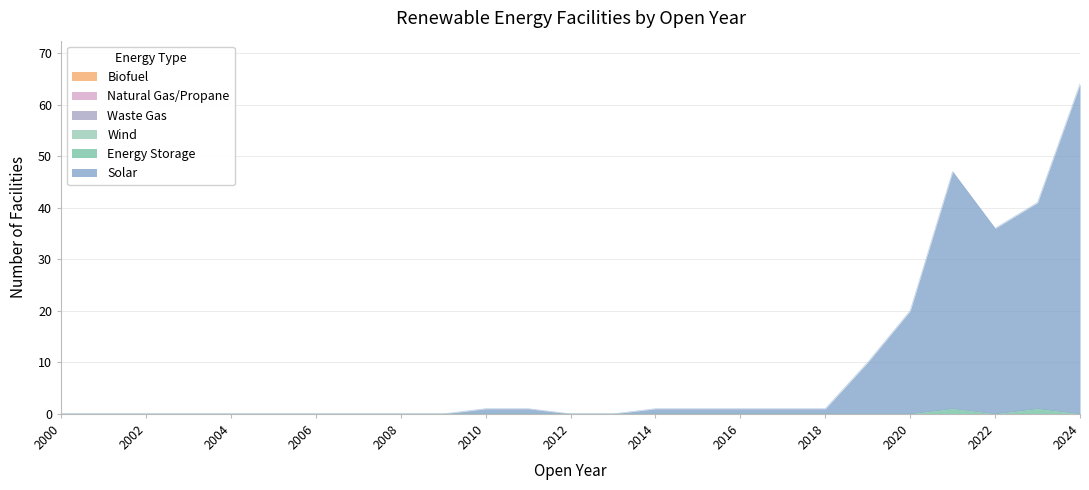

Between 2006 and 2019, which is larger?

2019